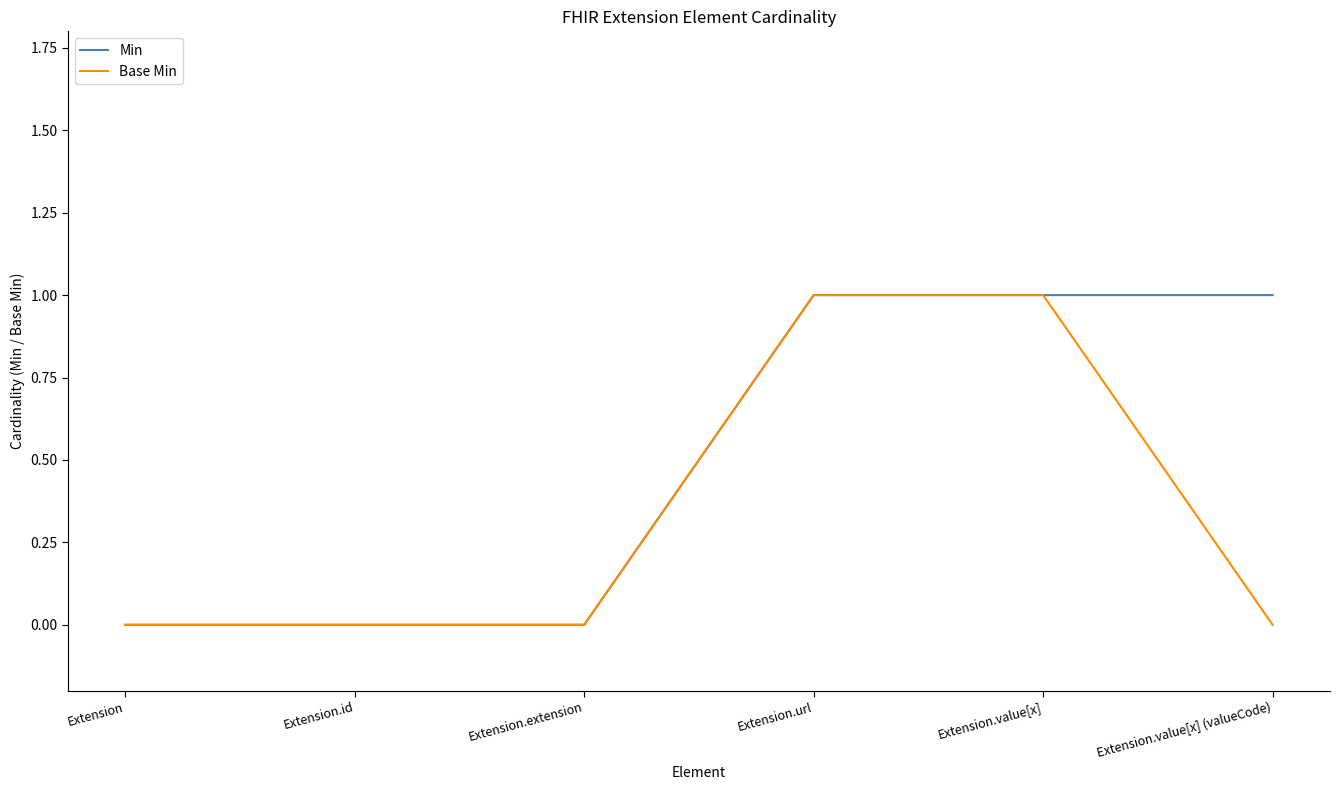

What is the maximum value for Min?

1